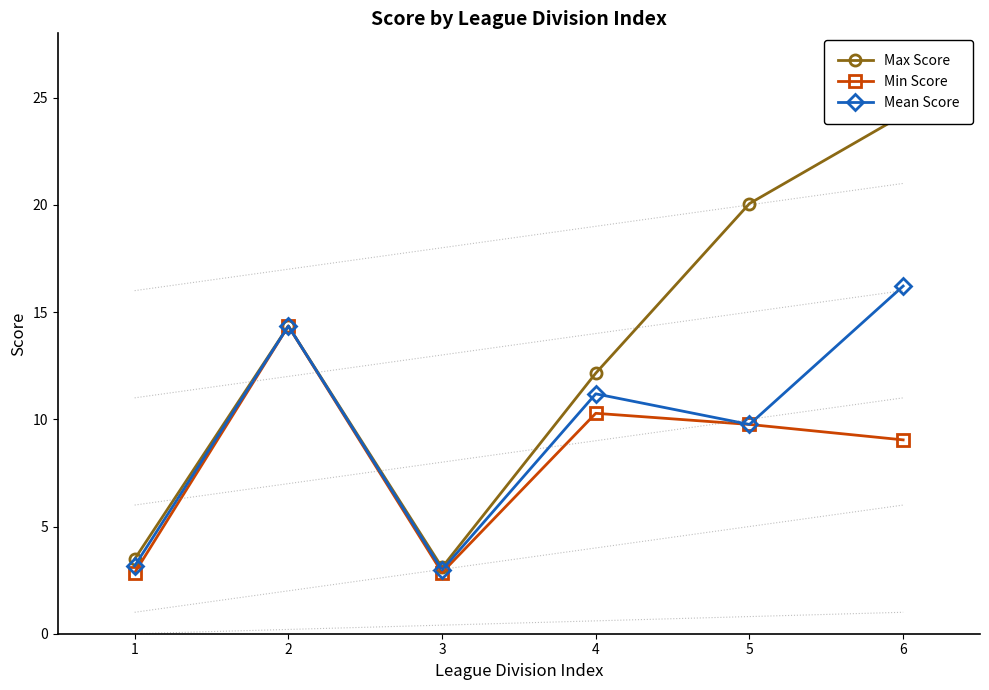

How many series are shown in this chart?

3